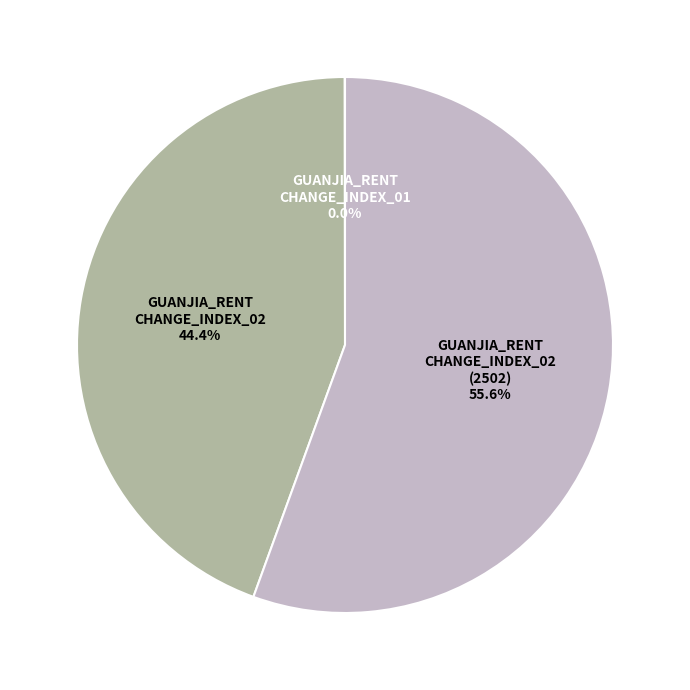

Does any single category account for the majority?

Yes